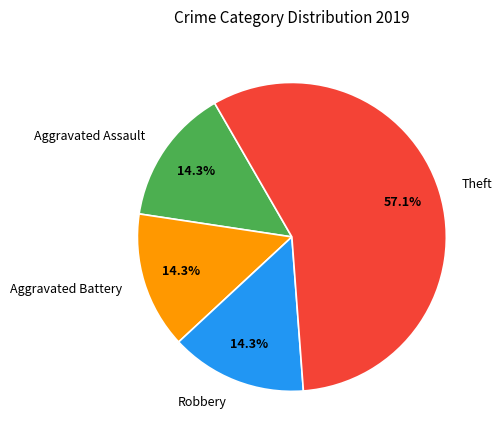

Which slice is the largest?

Theft